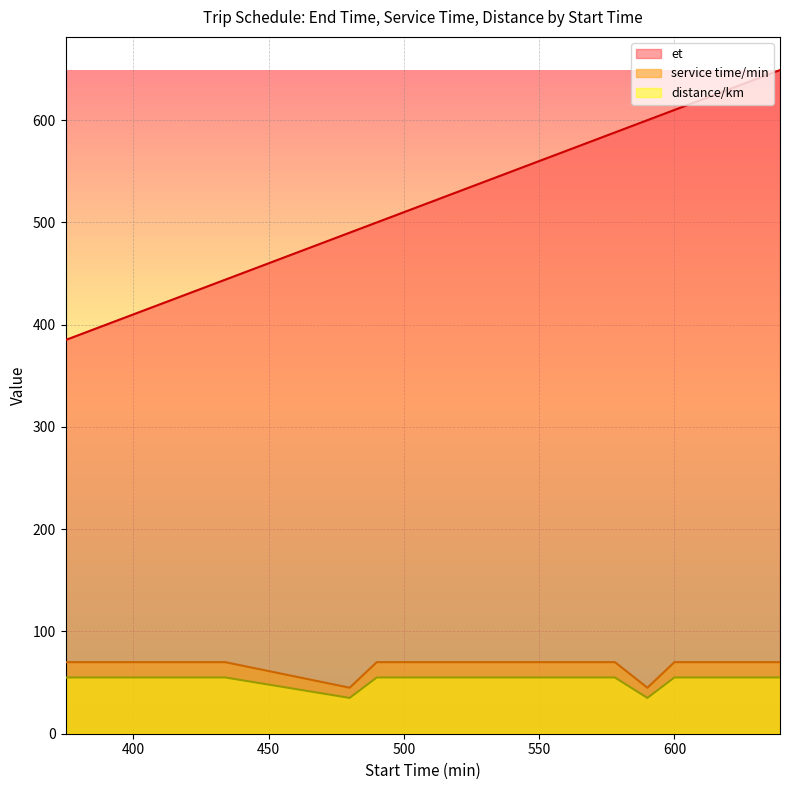

What is the value of the et point at the 5th from the left?

490